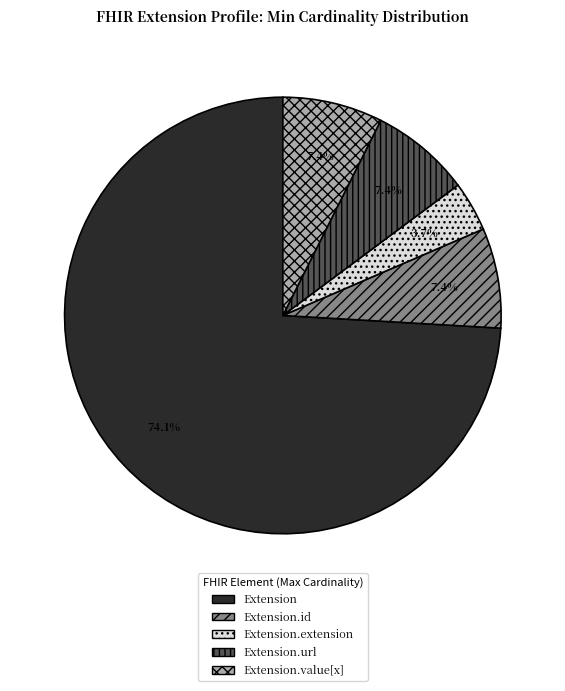

What is the largest slice in the pie chart?

Extension